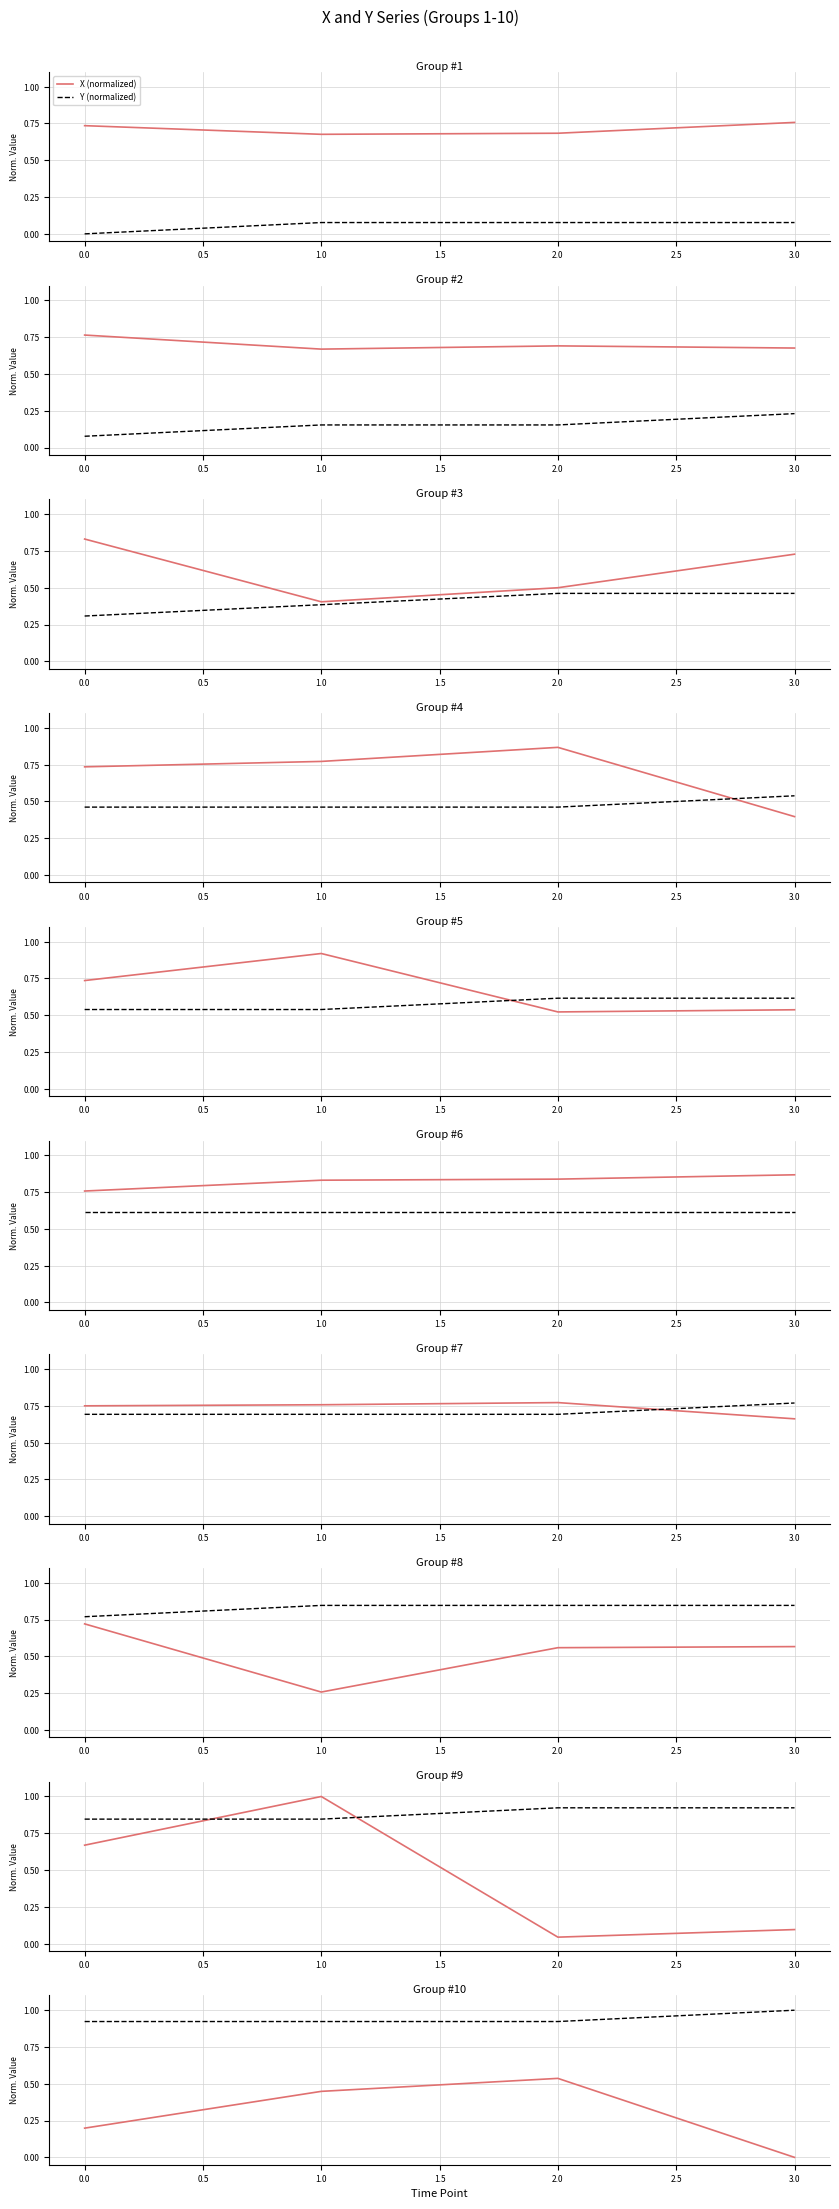

Does the chart have visible grid lines?

Yes